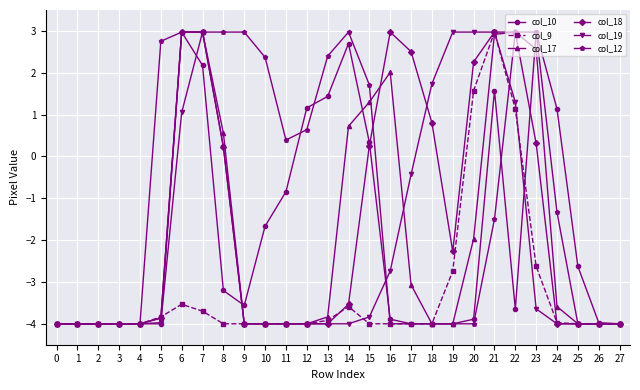

The col_9 series shows -2.4 at 26. True or false?

False